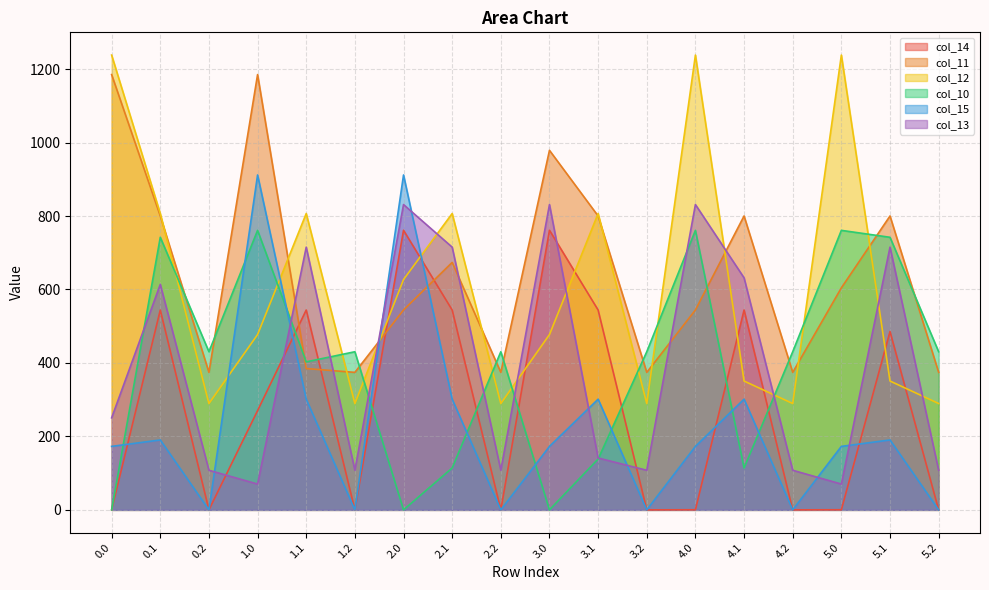

What is the value of the col_12 point at the 14th from the left?

350.8